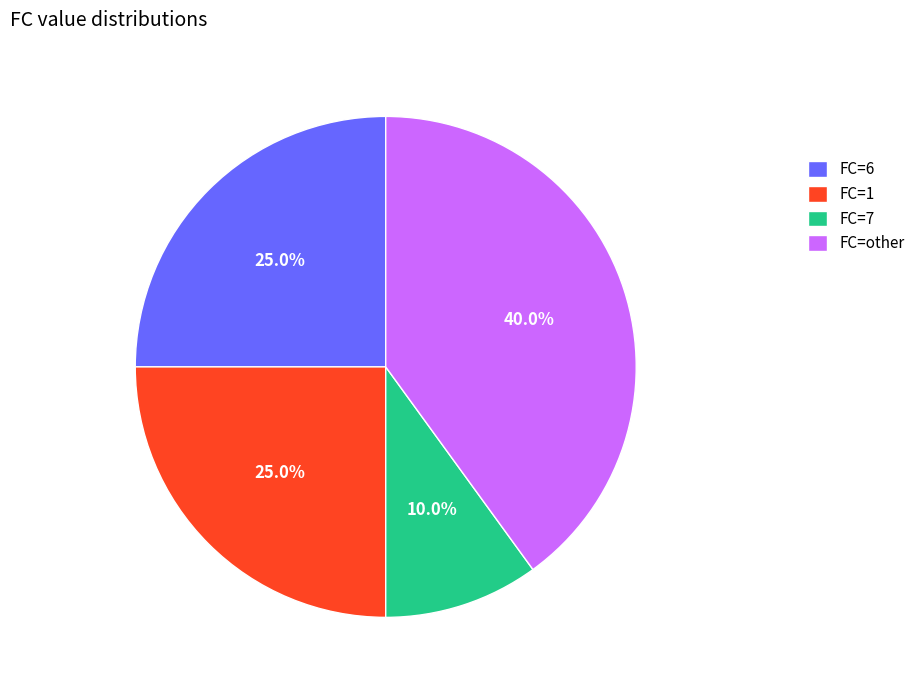

To the nearest percent, what is the average slice percentage?

25%